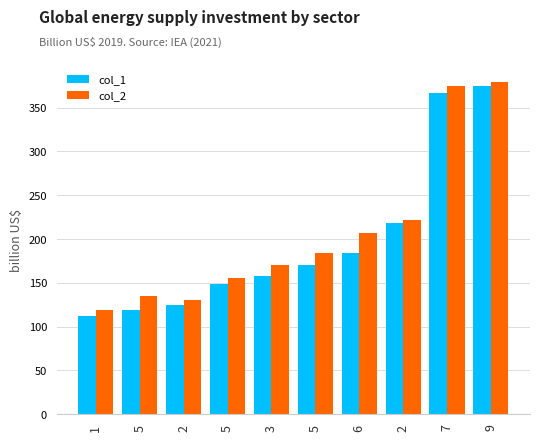

Which series has the largest range (max minus min)?

col_1